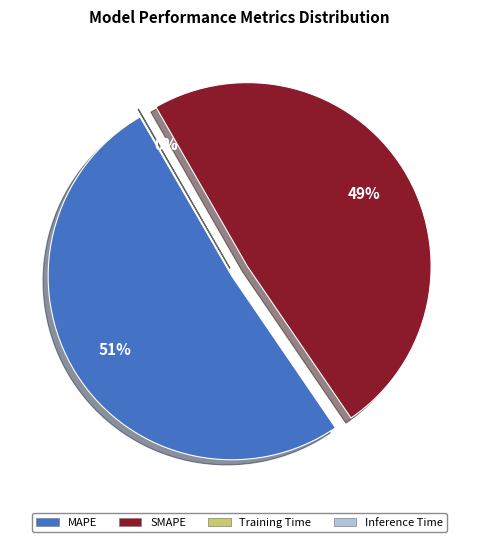

What percentage do Training Time and SMAPE together represent?

48.8%